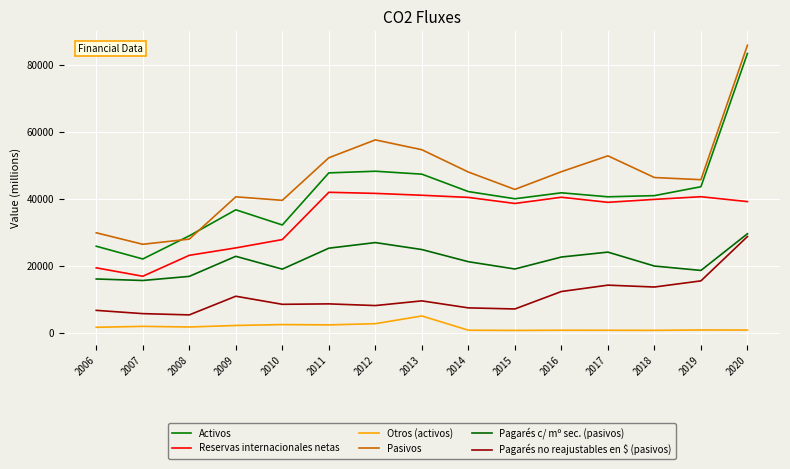

How many values in the Activos series are below 40979?

7